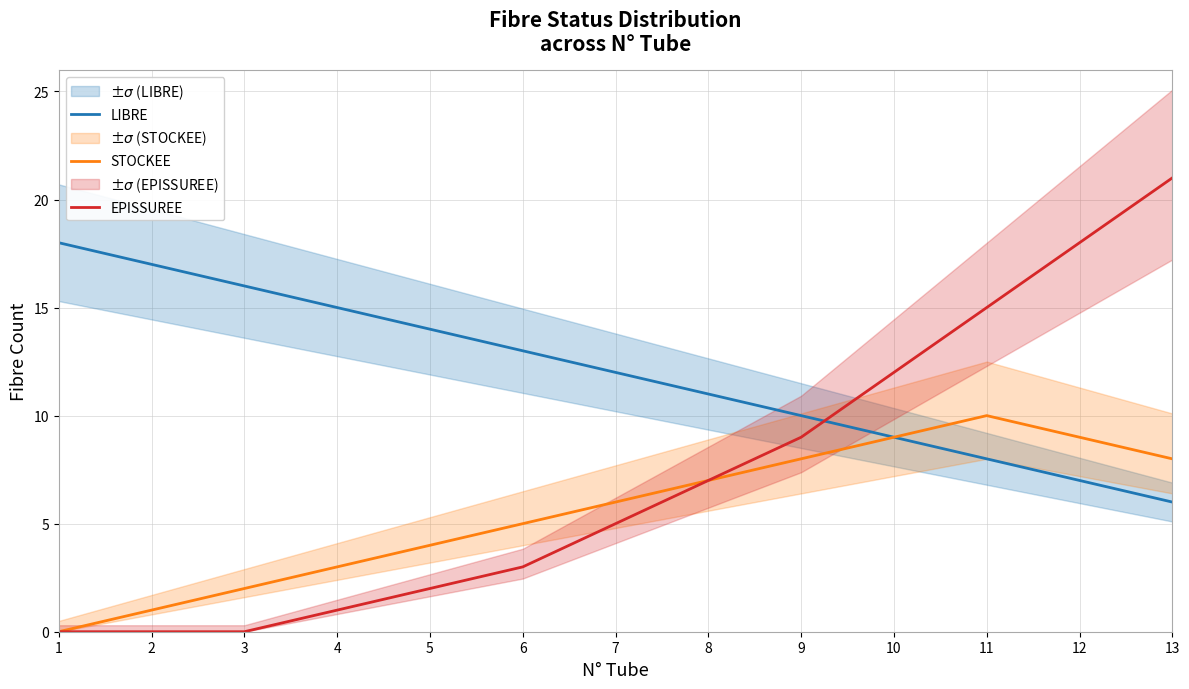

Which category has the highest value in the LIBRE series?

1